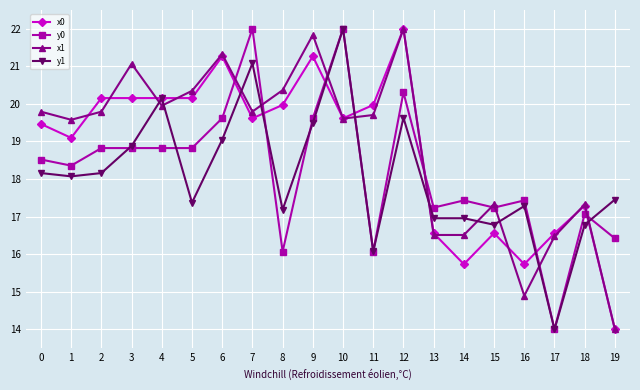

How many times do y1 and x1 cross each other?

11